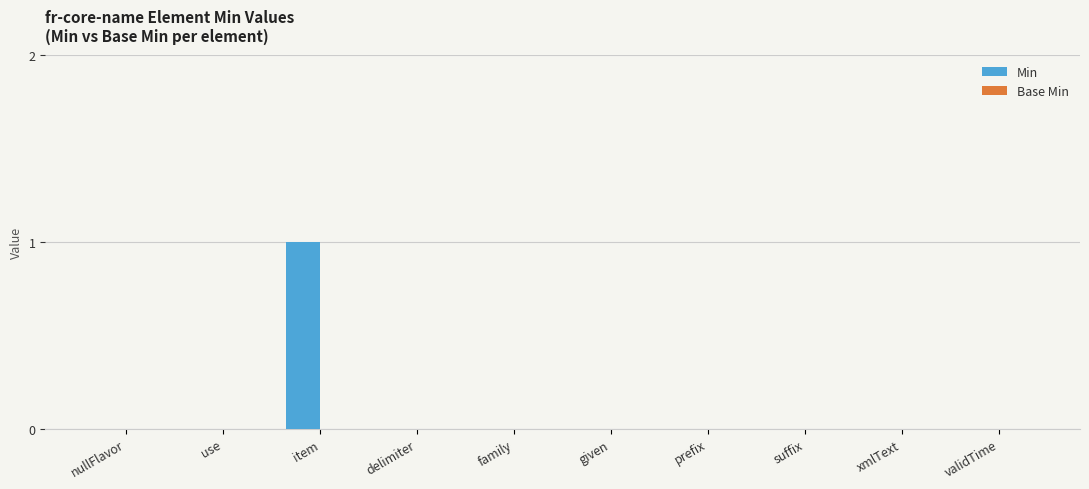

Are the bars horizontal?

No